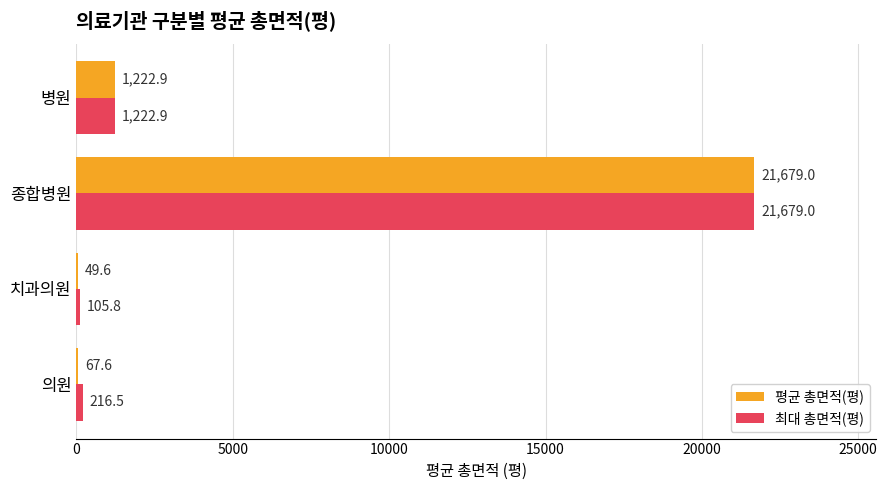

Between 의원 and 치과의원, which series saw the biggest shift?

최대 총면적(평)